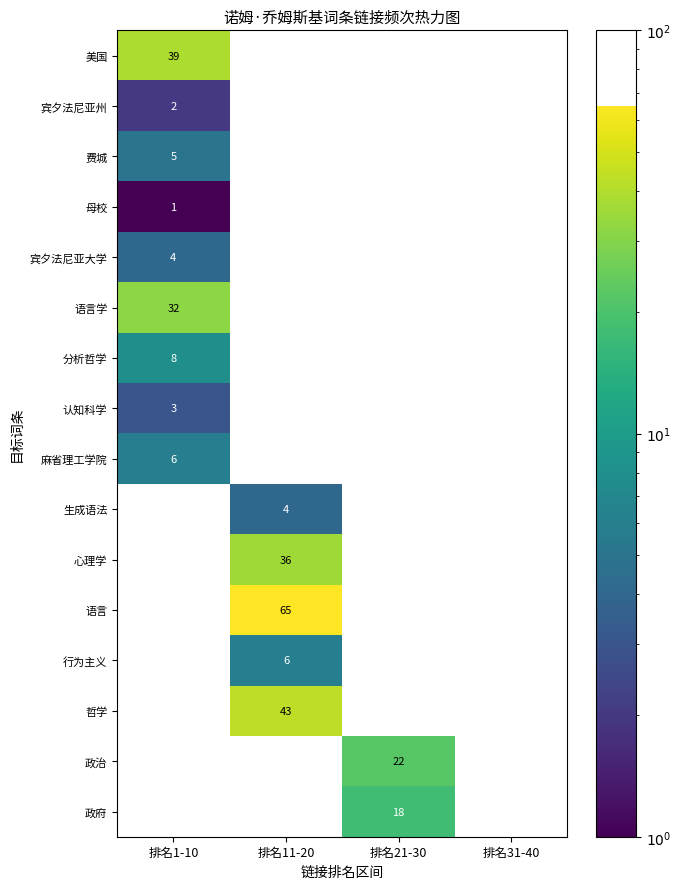

True or false: 生成语法 has a value of 4 at 排名11-20.

True